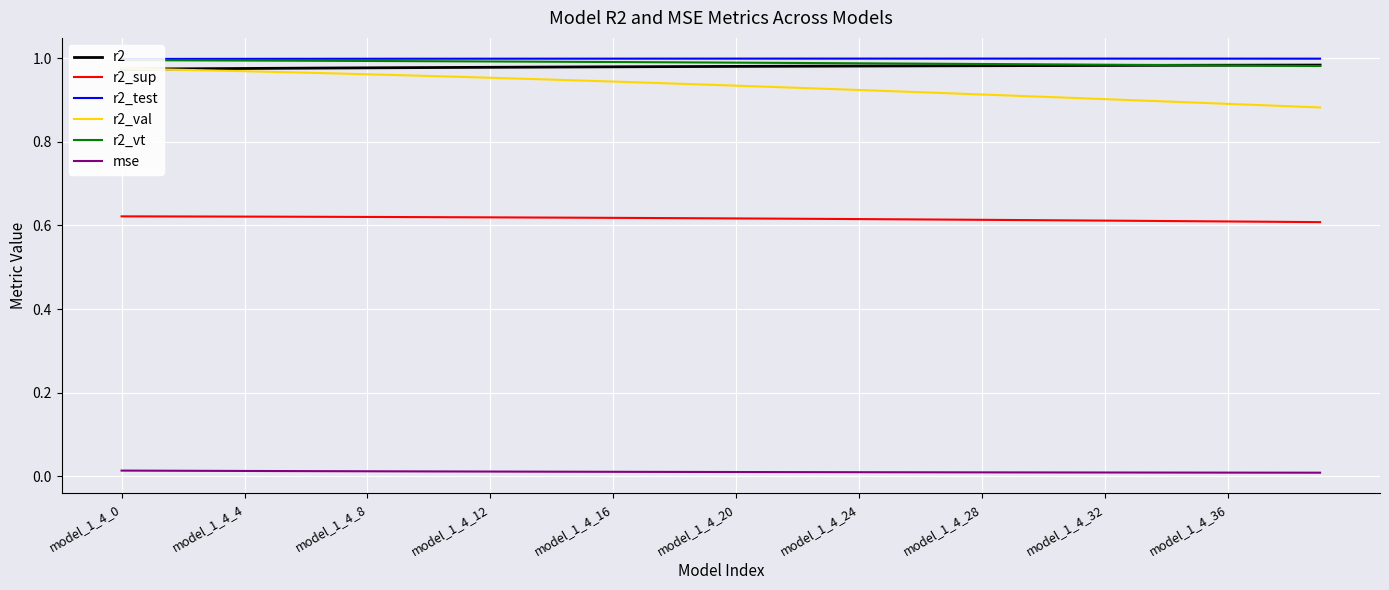

Where is mse nearest to the value 0?

39